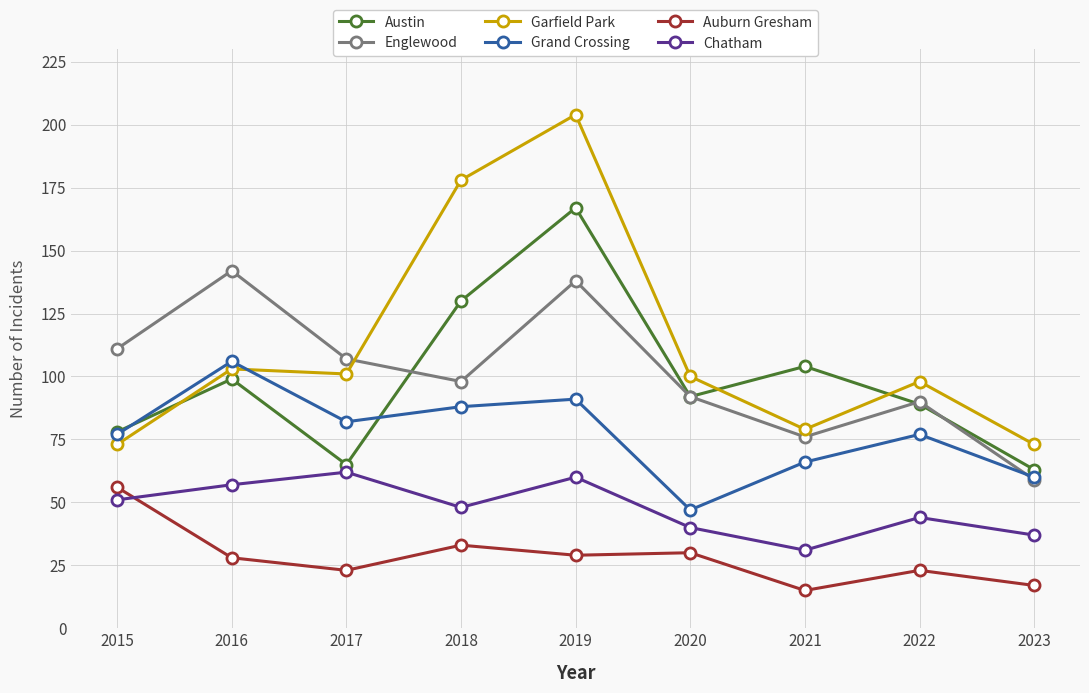

What is the difference between the Auburn Gresham values at 2015 and 2023?

39